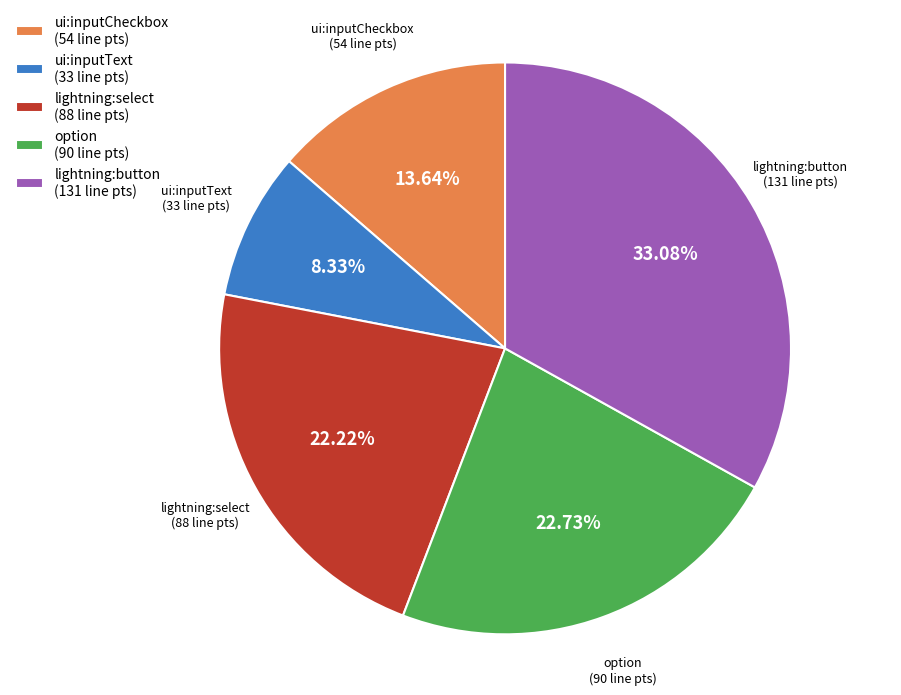

Rank the categories by value from highest to lowest.

lightning:button (131 line pts), option (90 line pts), lightning:select (88 line pts), ui:inputCheckbox (54 line pts), ui:inputText (33 line pts)